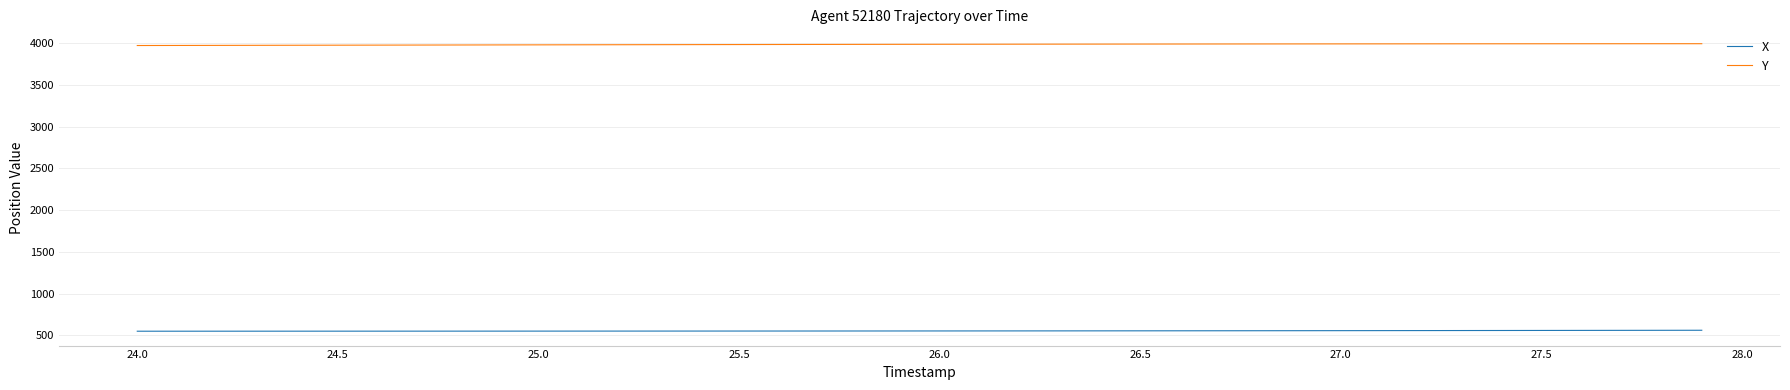

What is the smallest value displayed?

551.1